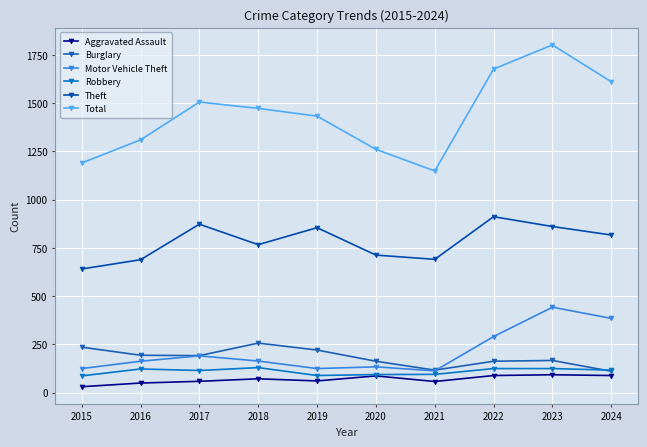

Which series ends up on top after the final intersection of Motor Vehicle Theft and Burglary?

Motor Vehicle Theft